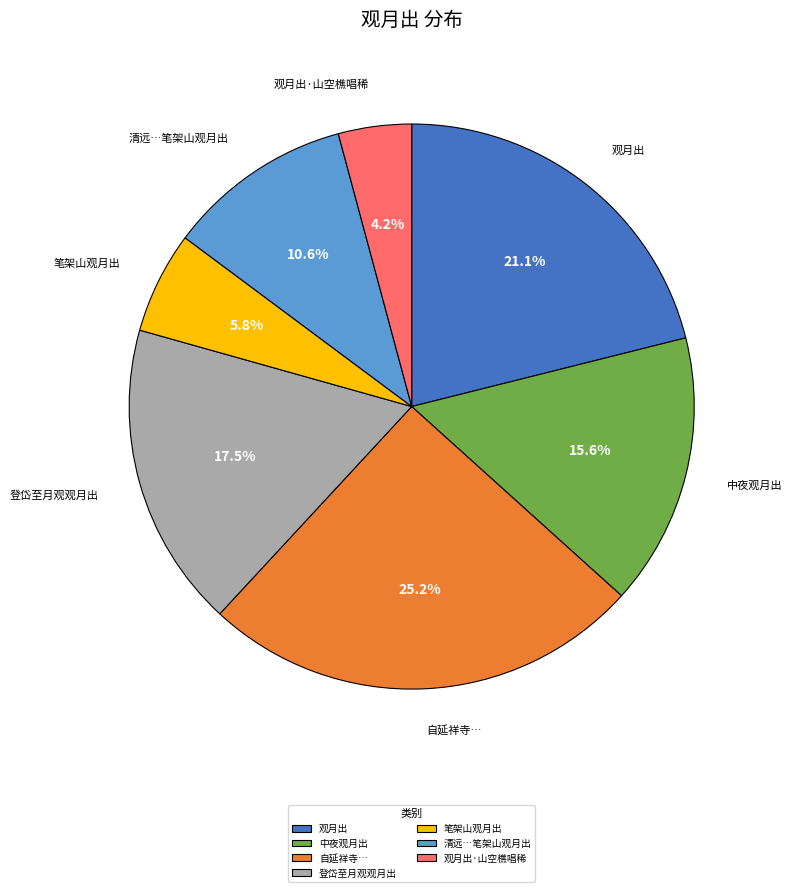

To the nearest percent, what is the difference between the largest and smallest slice percentages?

21%